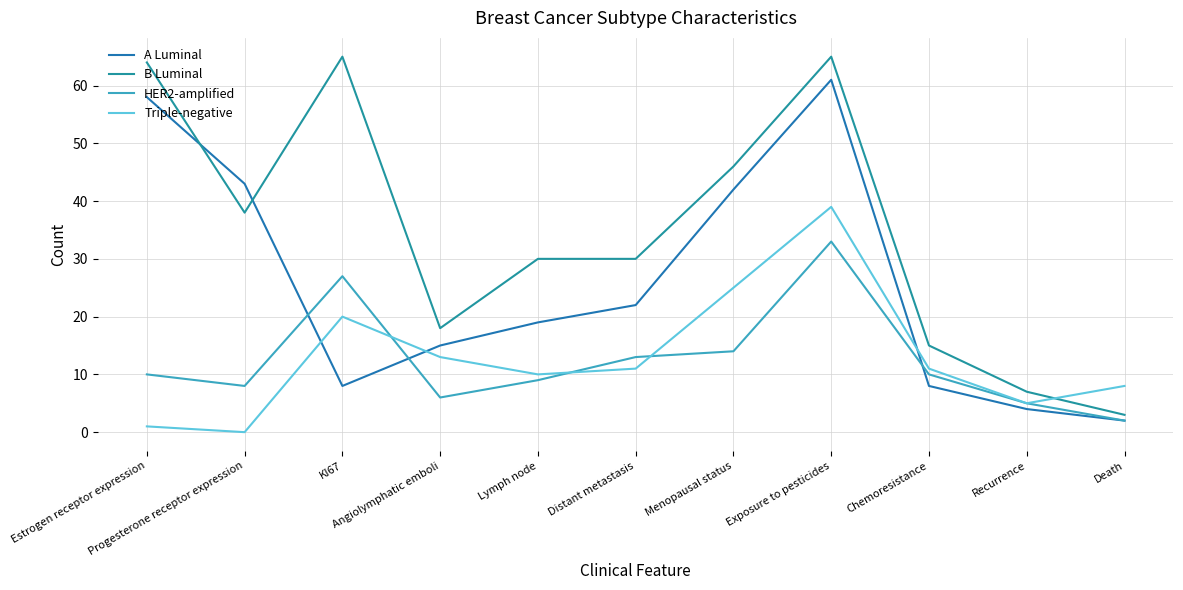

What is the greatest value displayed?

65